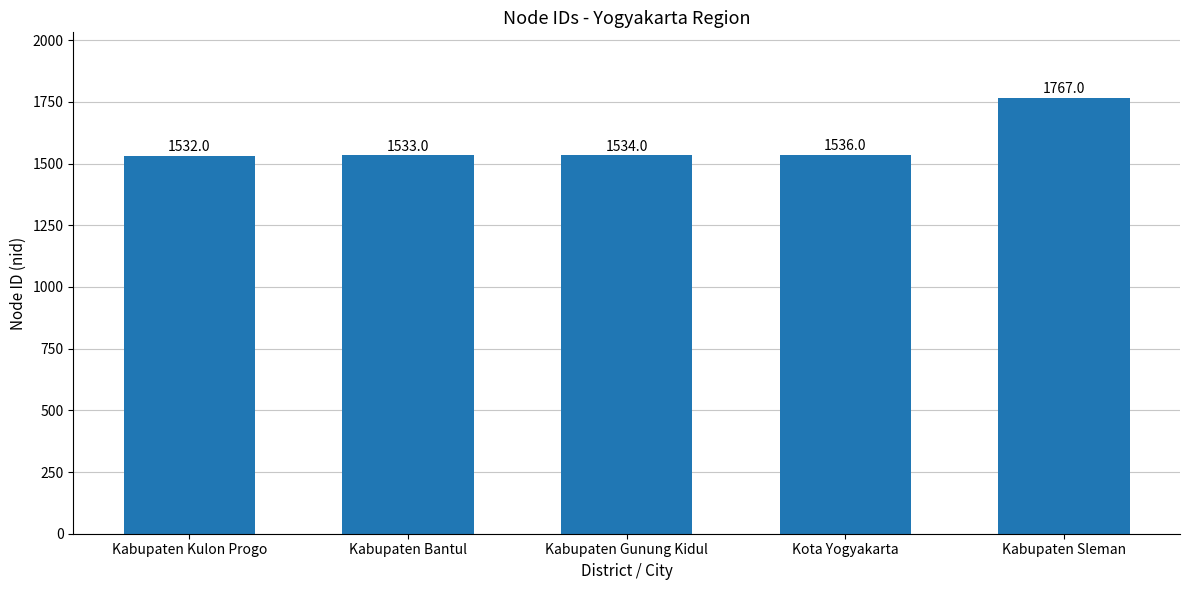

What value does the data have at Kabupaten Sleman, to the nearest 5?

1765